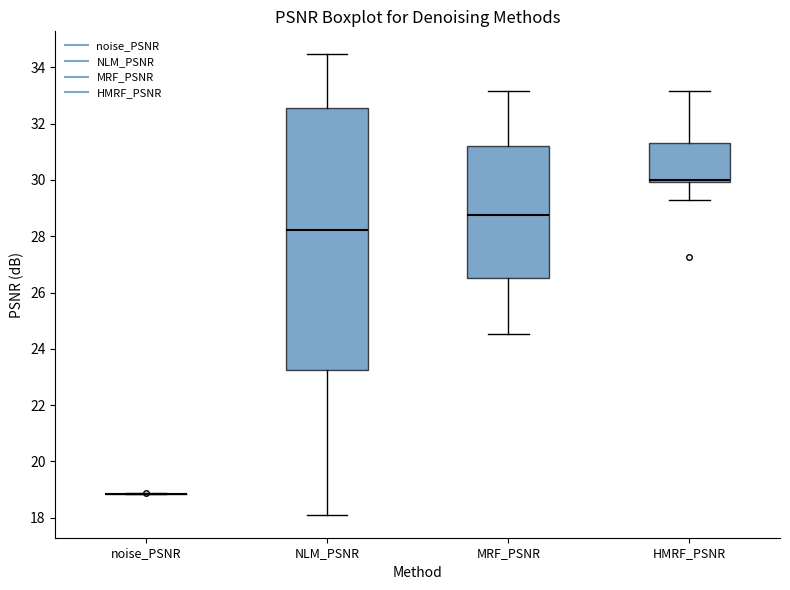

Reading left to right, read every box against the y-axis: the position of its median line, the range the box covers, and the ends of its whiskers. The values are not printed on the chart, so give them approximately, as read against the axis.

noise_PSNR: box collapsed to a line at 18.8, whiskers 18.8 to 18.8
NLM_PSNR: median 28.2, box 23.2 to 32.6, whiskers 18.2 to 34.4
MRF_PSNR: median 28.8, box 26.6 to 31.2, whiskers 24.6 to 33.2
HMRF_PSNR: median 30.0 (just above the box's lower edge), box 30.0 to 31.4, whiskers 29.2 to 33.2